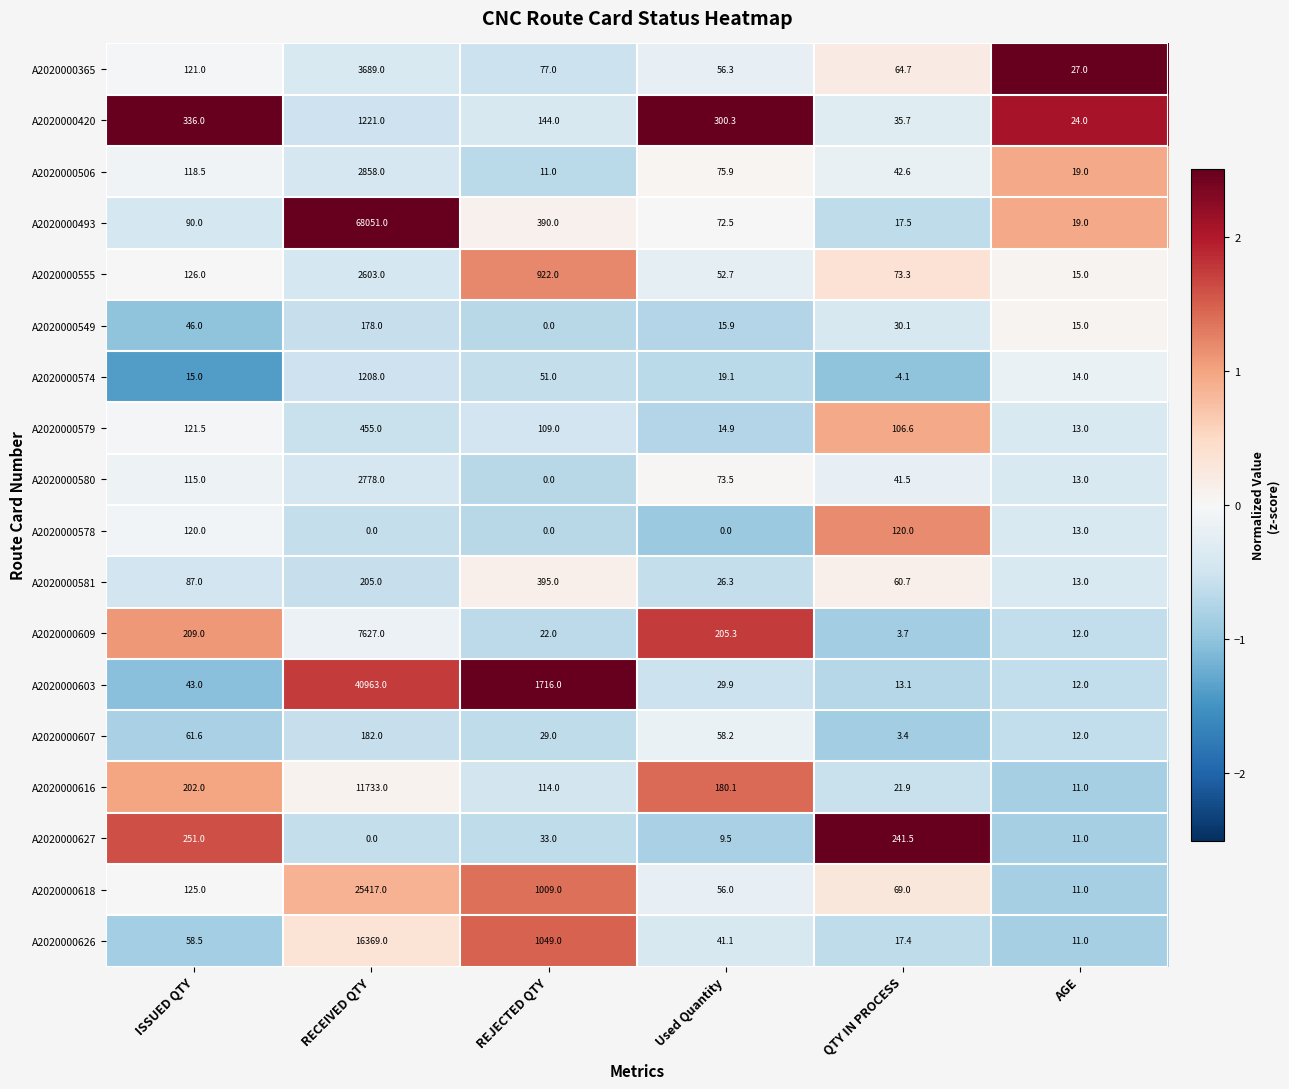

At which label is A2020000506 closest to 1434?

ISSUED QTY